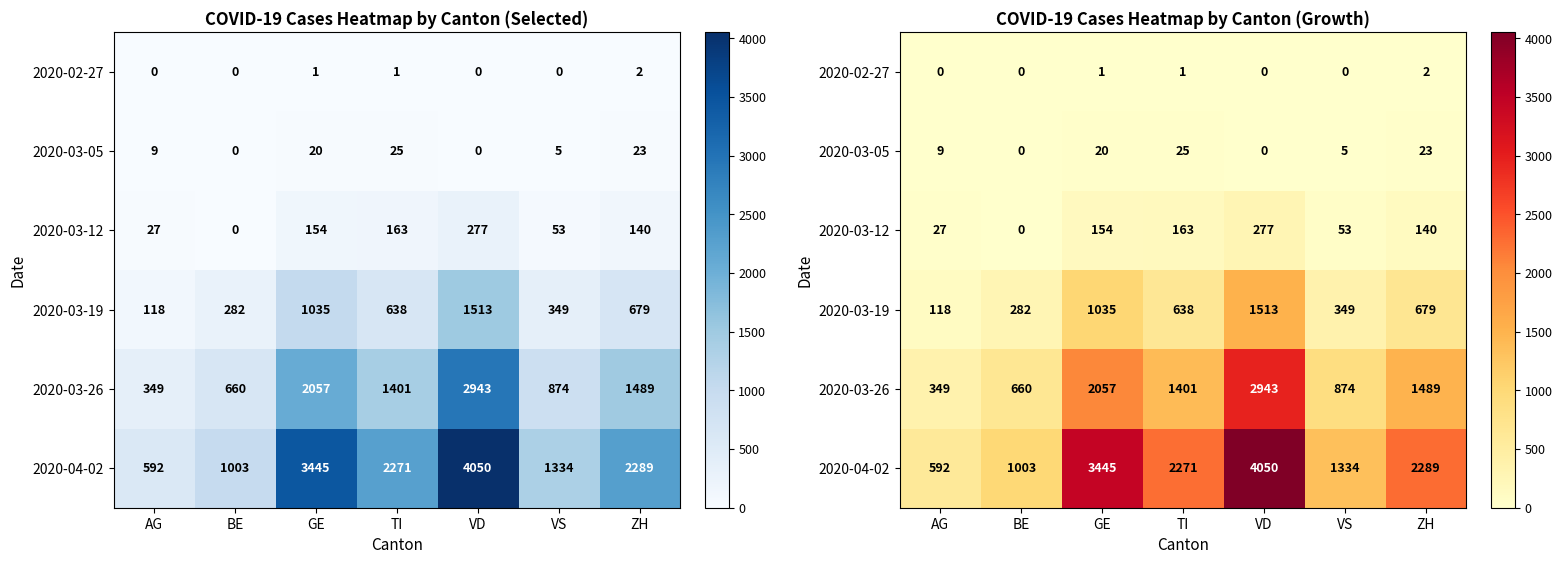

Which label corresponds to the smallest value in the chart?

AG